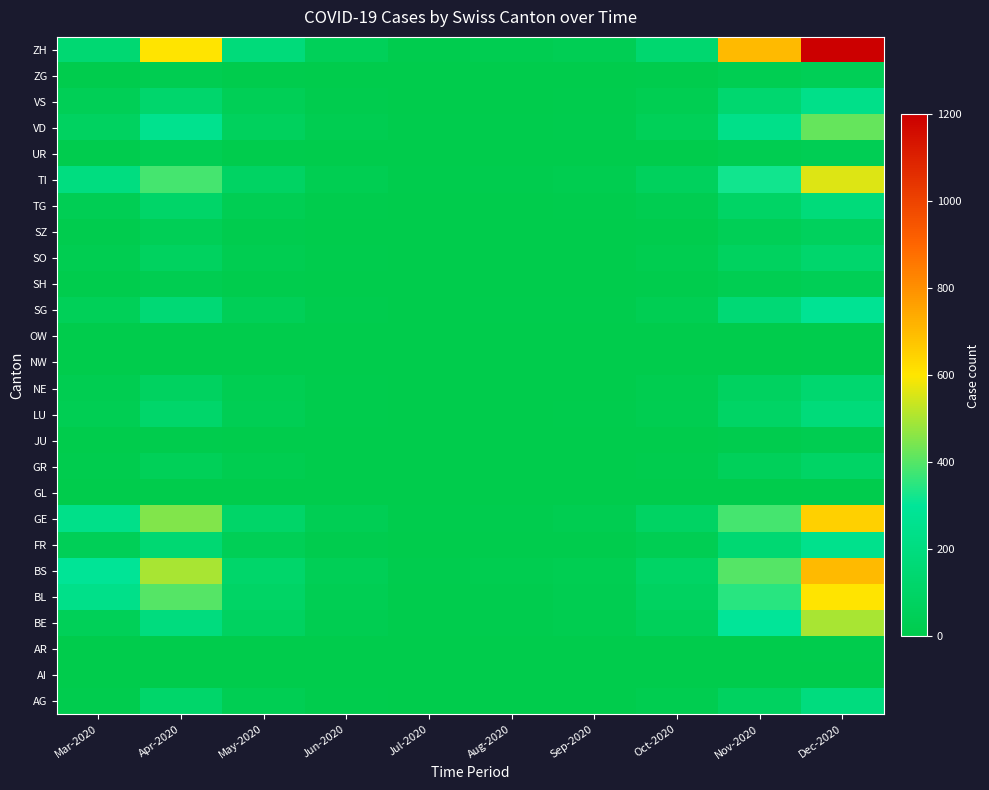

Reading left to right, transcribe all the data shown in this chart.

AG: Mar-2020=11	Apr-2020=120	May-2020=30	Jun-2020=5	Jul-2020=2	Aug-2020=1	Sep-2020=0	Oct-2020=15	Nov-2020=80	Dec-2020=200
AI: Mar-2020=0	Apr-2020=0	May-2020=0	Jun-2020=0	Jul-2020=0	Aug-2020=0	Sep-2020=0	Oct-2020=0	Nov-2020=1	Dec-2020=2
AR: Mar-2020=0	Apr-2020=1	May-2020=0	Jun-2020=0	Jul-2020=0	Aug-2020=0	Sep-2020=0	Oct-2020=1	Nov-2020=3	Dec-2020=5
BE: Mar-2020=50	Apr-2020=200	May-2020=80	Jun-2020=20	Jul-2020=5	Aug-2020=10	Sep-2020=15	Oct-2020=60	Nov-2020=300	Dec-2020=500
BL: Mar-2020=242	Apr-2020=400	May-2020=100	Jun-2020=30	Jul-2020=8	Aug-2020=12	Sep-2020=20	Oct-2020=80	Nov-2020=350	Dec-2020=600
BS: Mar-2020=292	Apr-2020=500	May-2020=120	Jun-2020=40	Jul-2020=10	Aug-2020=15	Sep-2020=25	Oct-2020=100	Nov-2020=400	Dec-2020=700
FR: Mar-2020=46	Apr-2020=150	May-2020=40	Jun-2020=10	Jul-2020=3	Aug-2020=5	Sep-2020=8	Oct-2020=30	Nov-2020=150	Dec-2020=250
GE: Mar-2020=241	Apr-2020=450	May-2020=110	Jun-2020=35	Jul-2020=9	Aug-2020=14	Sep-2020=22	Oct-2020=90	Nov-2020=380	Dec-2020=650
GL: Mar-2020=0	Apr-2020=2	May-2020=1	Jun-2020=0	Jul-2020=0	Aug-2020=0	Sep-2020=0	Oct-2020=1	Nov-2020=4	Dec-2020=8
GR: Mar-2020=10	Apr-2020=50	May-2020=15	Jun-2020=4	Jul-2020=1	Aug-2020=2	Sep-2020=3	Oct-2020=12	Nov-2020=60	Dec-2020=100
JU: Mar-2020=0	Apr-2020=5	May-2020=2	Jun-2020=1	Jul-2020=0	Aug-2020=0	Sep-2020=0	Oct-2020=2	Nov-2020=10	Dec-2020=20
LU: Mar-2020=30	Apr-2020=120	May-2020=35	Jun-2020=8	Jul-2020=2	Aug-2020=3	Sep-2020=5	Oct-2020=20	Nov-2020=100	Dec-2020=180
NE: Mar-2020=20	Apr-2020=80	May-2020=25	Jun-2020=6	Jul-2020=2	Aug-2020=3	Sep-2020=4	Oct-2020=15	Nov-2020=80	Dec-2020=140
NW: Mar-2020=0	Apr-2020=2	May-2020=1	Jun-2020=0	Jul-2020=0	Aug-2020=0	Sep-2020=0	Oct-2020=1	Nov-2020=3	Dec-2020=6
OW: Mar-2020=0	Apr-2020=2	May-2020=1	Jun-2020=0	Jul-2020=0	Aug-2020=0	Sep-2020=0	Oct-2020=1	Nov-2020=3	Dec-2020=5
SG: Mar-2020=49	Apr-2020=160	May-2020=45	Jun-2020=12	Jul-2020=3	Aug-2020=5	Sep-2020=8	Oct-2020=32	Nov-2020=160	Dec-2020=280
SH: Mar-2020=5	Apr-2020=20	May-2020=6	Jun-2020=2	Jul-2020=0	Aug-2020=1	Sep-2020=1	Oct-2020=5	Nov-2020=25	Dec-2020=40
SO: Mar-2020=20	Apr-2020=75	May-2020=22	Jun-2020=6	Jul-2020=1	Aug-2020=2	Sep-2020=4	Oct-2020=15	Nov-2020=75	Dec-2020=130
SZ: Mar-2020=10	Apr-2020=40	May-2020=12	Jun-2020=3	Jul-2020=1	Aug-2020=1	Sep-2020=2	Oct-2020=8	Nov-2020=40	Dec-2020=70
TG: Mar-2020=33	Apr-2020=110	May-2020=30	Jun-2020=8	Jul-2020=2	Aug-2020=3	Sep-2020=5	Oct-2020=20	Nov-2020=100	Dec-2020=180
TI: Mar-2020=202	Apr-2020=380	May-2020=90	Jun-2020=28	Jul-2020=7	Aug-2020=11	Sep-2020=18	Oct-2020=70	Nov-2020=320	Dec-2020=560
UR: Mar-2020=11	Apr-2020=30	May-2020=8	Jun-2020=2	Jul-2020=1	Aug-2020=1	Sep-2020=1	Oct-2020=4	Nov-2020=20	Dec-2020=35
VD: Mar-2020=81	Apr-2020=260	May-2020=70	Jun-2020=20	Jul-2020=5	Aug-2020=8	Sep-2020=12	Oct-2020=48	Nov-2020=240	Dec-2020=420
VS: Mar-2020=39	Apr-2020=130	May-2020=38	Jun-2020=10	Jul-2020=3	Aug-2020=4	Sep-2020=7	Oct-2020=28	Nov-2020=140	Dec-2020=240
ZG: Mar-2020=5	Apr-2020=20	May-2020=6	Jun-2020=2	Jul-2020=0	Aug-2020=1	Sep-2020=1	Oct-2020=5	Nov-2020=25	Dec-2020=40
ZH: Mar-2020=150	Apr-2020=600	May-2020=180	Jun-2020=55	Jul-2020=14	Aug-2020=22	Sep-2020=35	Oct-2020=140	Nov-2020=700	Dec-2020=1200